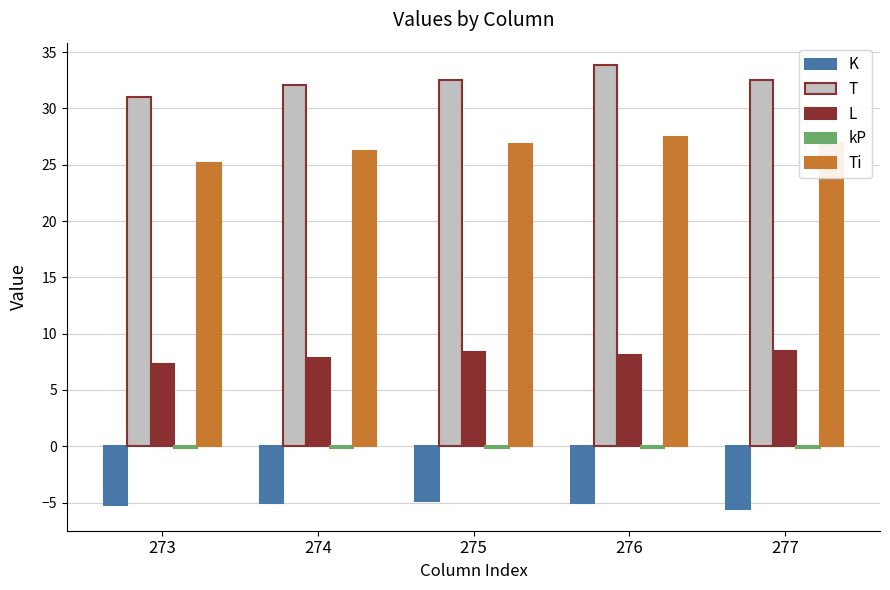

How many groups of bars are there?

5